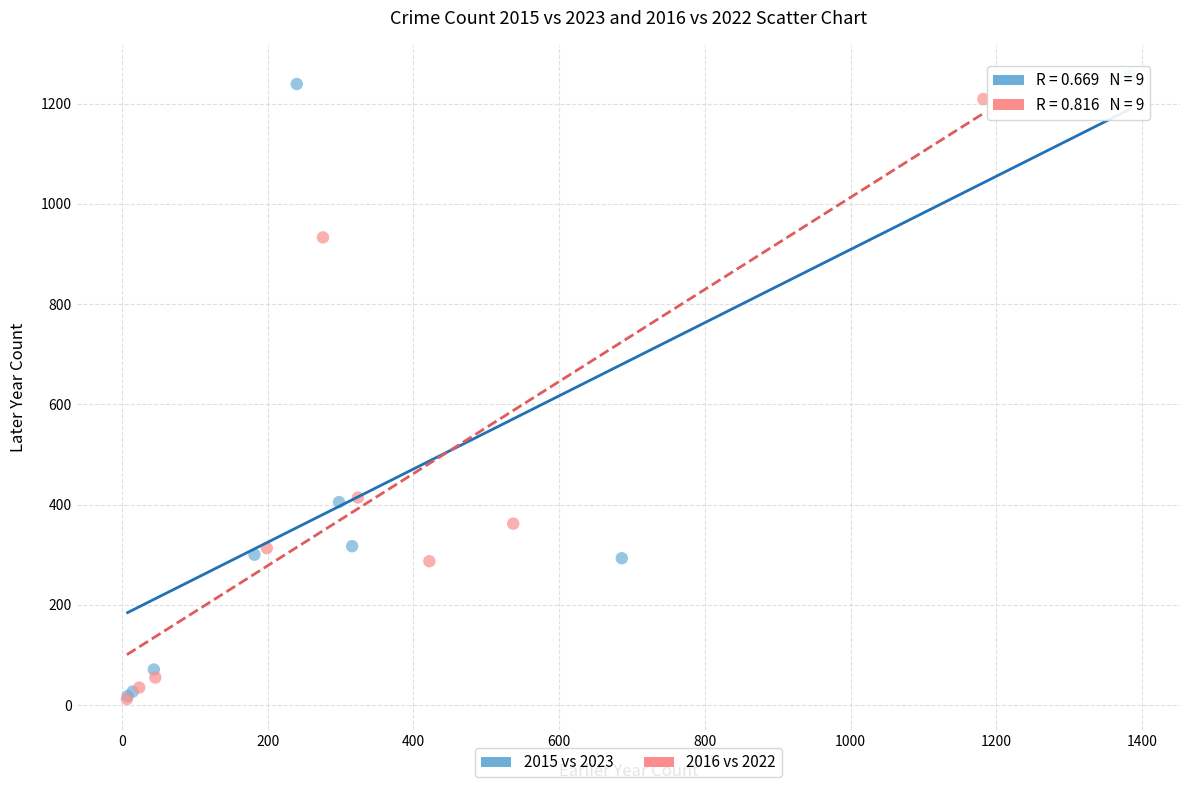

Which series contains the highest Y value?

2015 vs 2023